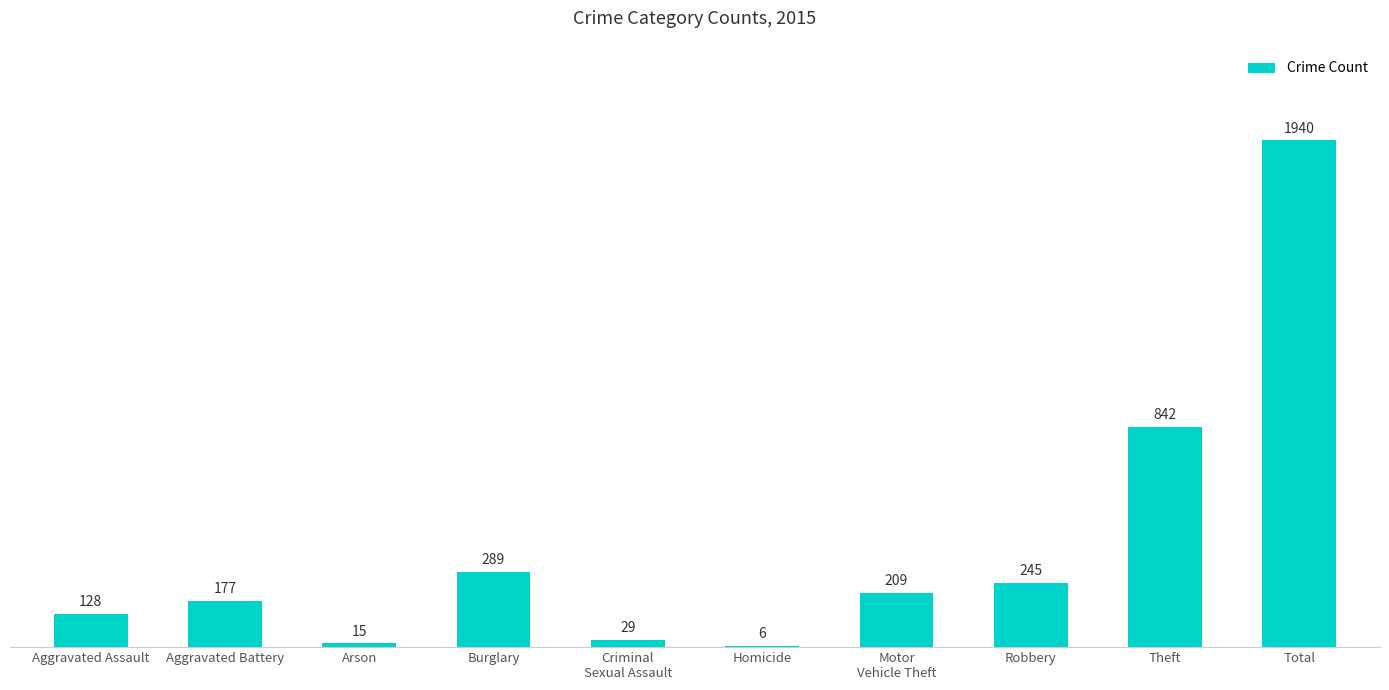

What is the change in value from Burglary to Theft?

+553